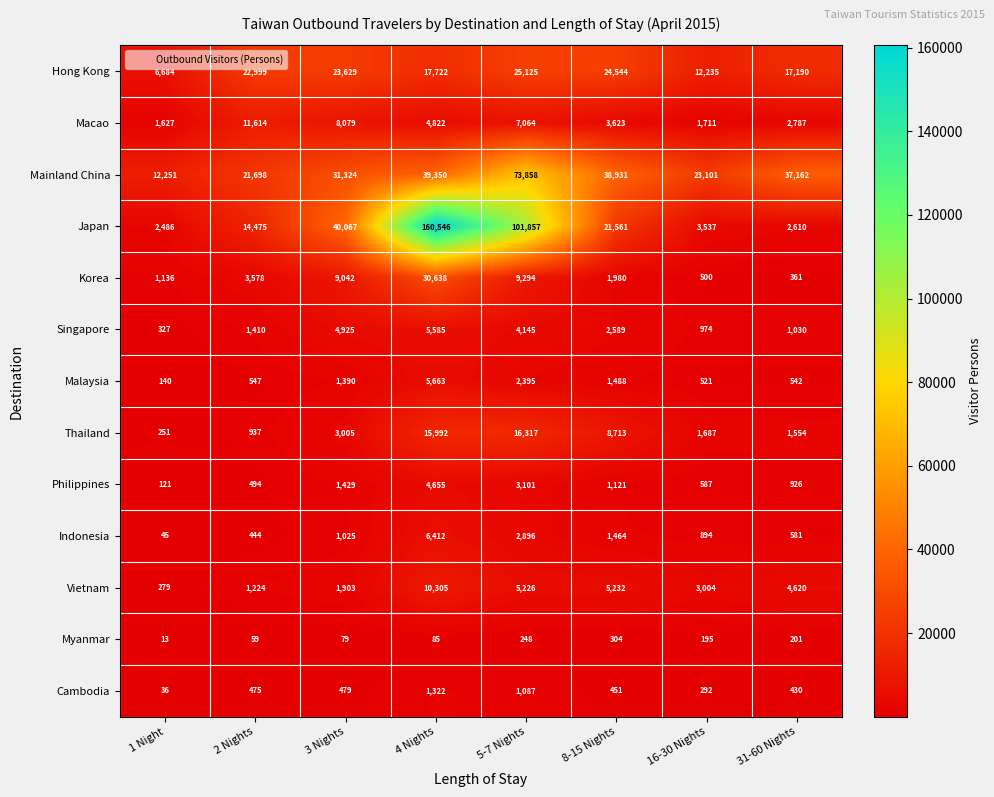

How many categories are shown in the chart?

8